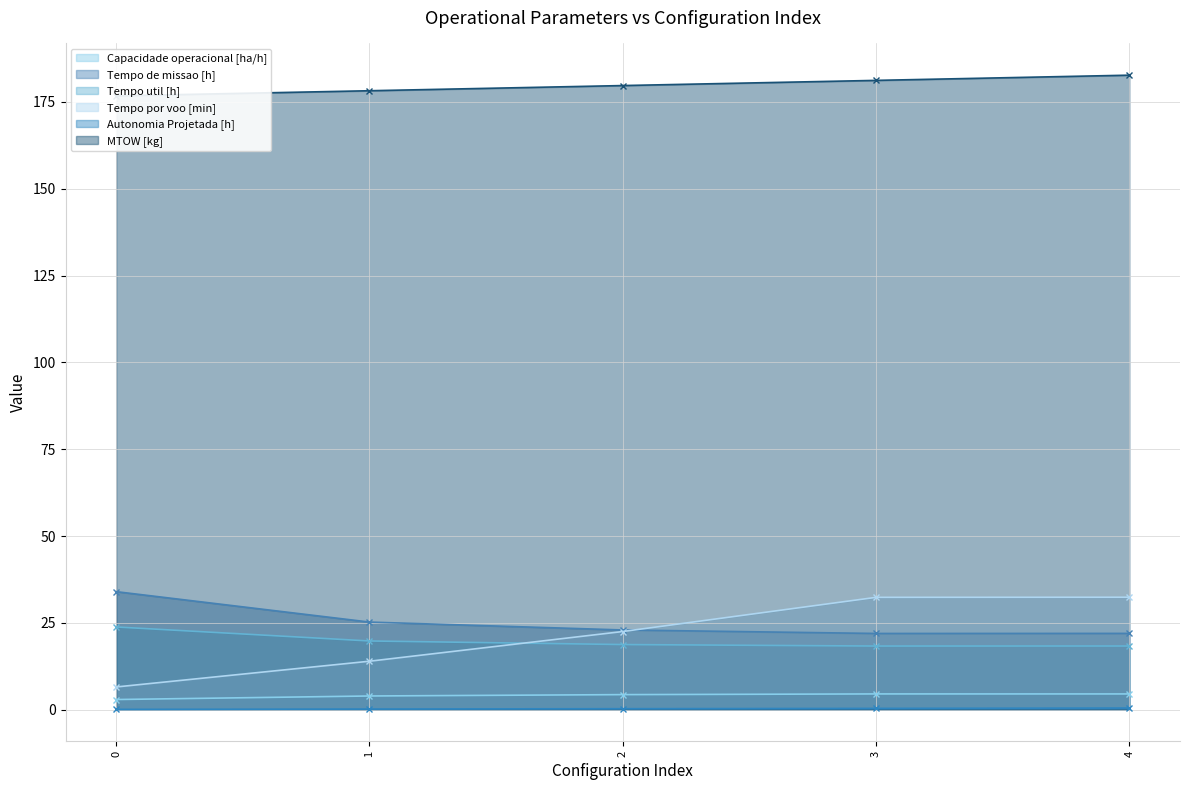

True or false: Tempo por voo [min] and MTOW [kg] cross at least once.

False